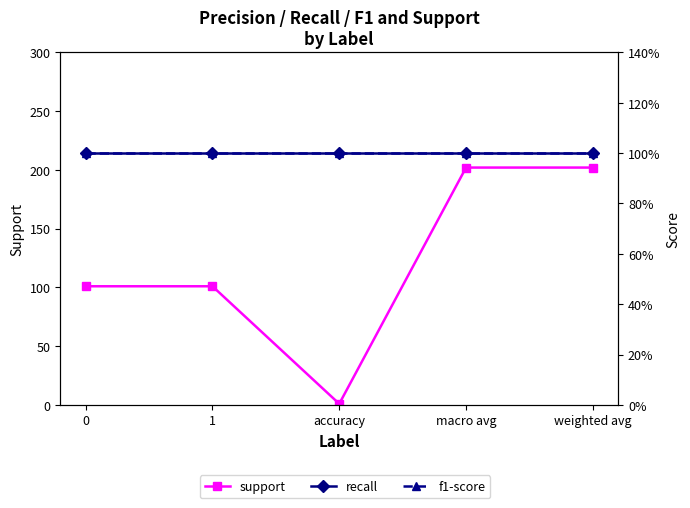

Is it true that support equals 25 at 1?

False